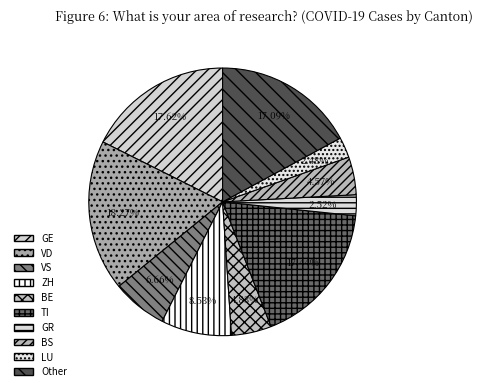

What percentage is the LU slice, to the nearest percent?

2%